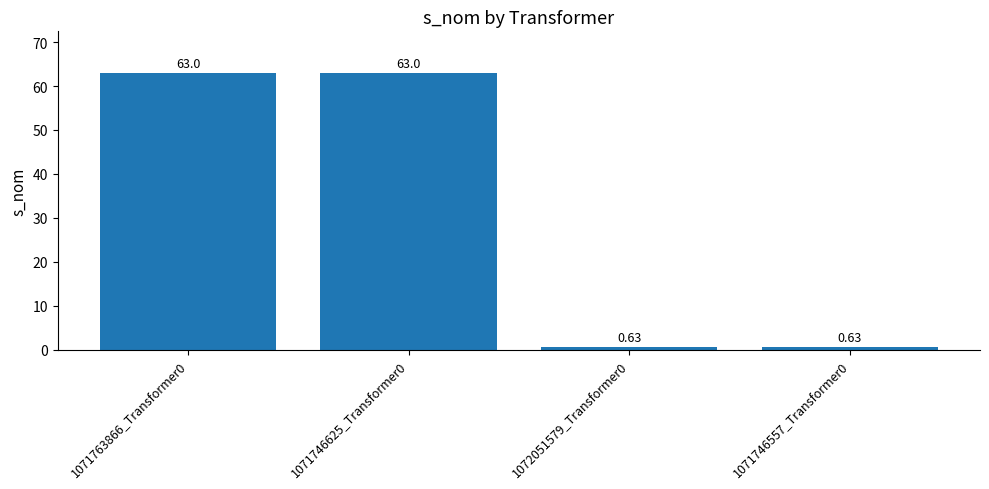

What is the difference between the second highest and second lowest values?

62.4